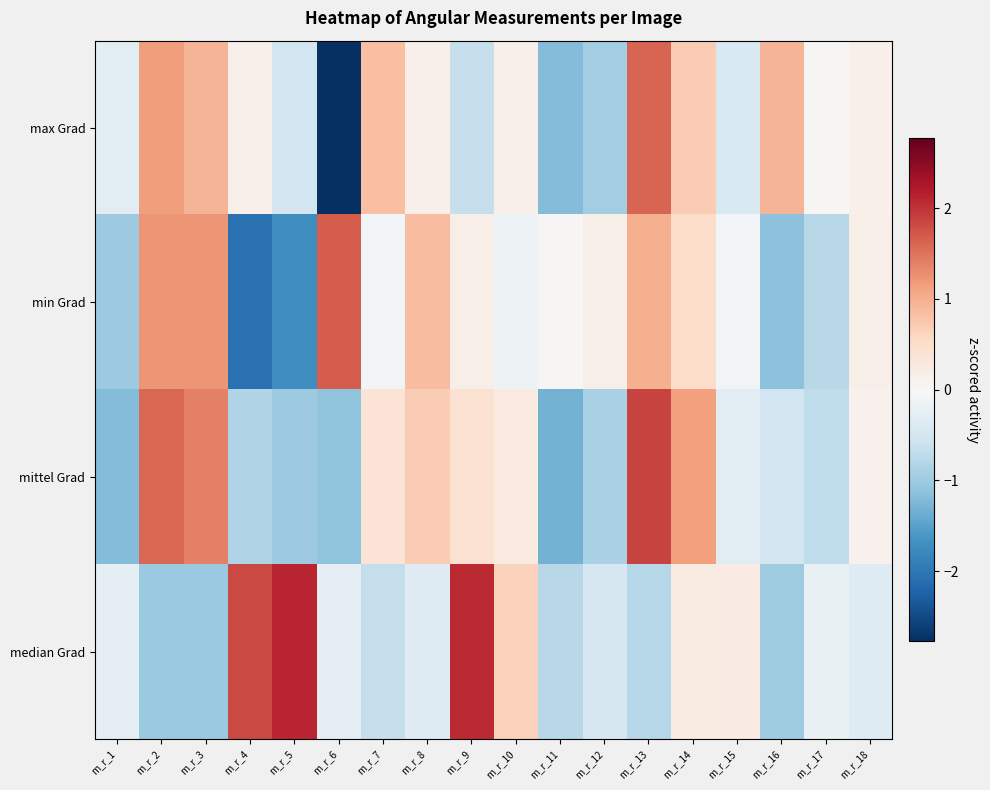

Reading left to right, transcribe all the data shown in this chart.

max Grad: m_r_1=-0.3	m_r_2=1.2	m_r_3=0.9	m_r_4=0.1	m_r_5=-0.5	m_r_6=-2.8	m_r_7=0.8	m_r_8=0.1	m_r_9=-0.6	m_r_10=0.1	m_r_11=-1.2	m_r_12=-1.0	m_r_13=1.6	m_r_14=0.7	m_r_15=-0.4	m_r_16=0.9	m_r_17=0.0	m_r_18=0.1
min Grad: m_r_1=-1.0	m_r_2=1.2	m_r_3=1.2	m_r_4=-2.1	m_r_5=-1.7	m_r_6=1.7	m_r_7=-0.1	m_r_8=0.9	m_r_9=0.2	m_r_10=-0.1	m_r_11=0.0	m_r_12=0.2	m_r_13=1.0	m_r_14=0.5	m_r_15=-0.1	m_r_16=-1.1	m_r_17=-0.8	m_r_18=0.2
mittel Grad: m_r_1=-1.2	m_r_2=1.6	m_r_3=1.4	m_r_4=-0.8	m_r_5=-1.0	m_r_6=-1.1	m_r_7=0.4	m_r_8=0.7	m_r_9=0.4	m_r_10=0.3	m_r_11=-1.3	m_r_12=-0.9	m_r_13=1.9	m_r_14=1.1	m_r_15=-0.3	m_r_16=-0.5	m_r_17=-0.7	m_r_18=0.1
median Grad: m_r_1=-0.2	m_r_2=-1.0	m_r_3=-1.0	m_r_4=1.8	m_r_5=2.1	m_r_6=-0.3	m_r_7=-0.7	m_r_8=-0.4	m_r_9=2.1	m_r_10=0.6	m_r_11=-0.8	m_r_12=-0.5	m_r_13=-0.8	m_r_14=0.3	m_r_15=0.2	m_r_16=-1.0	m_r_17=-0.2	m_r_18=-0.3